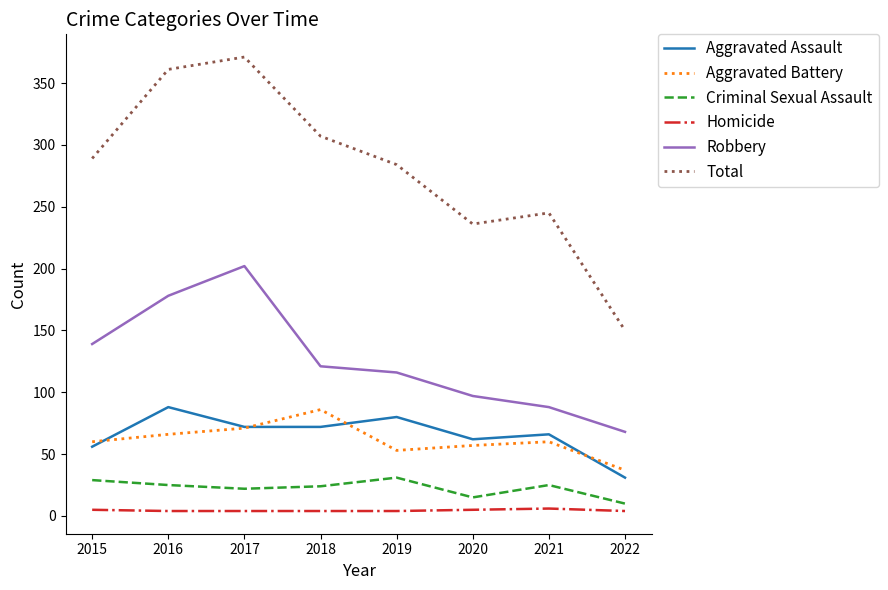

Between 2016 and 2019, which series saw the biggest shift?

Total